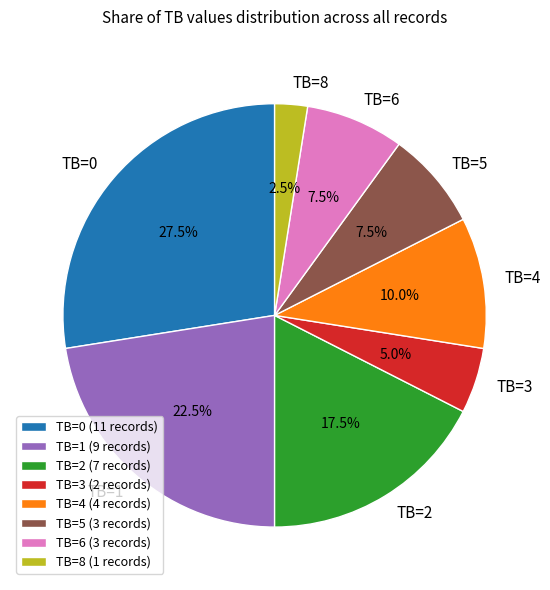

Approximately how many times larger is the value at TB=6 compared to TB=1?

0.3